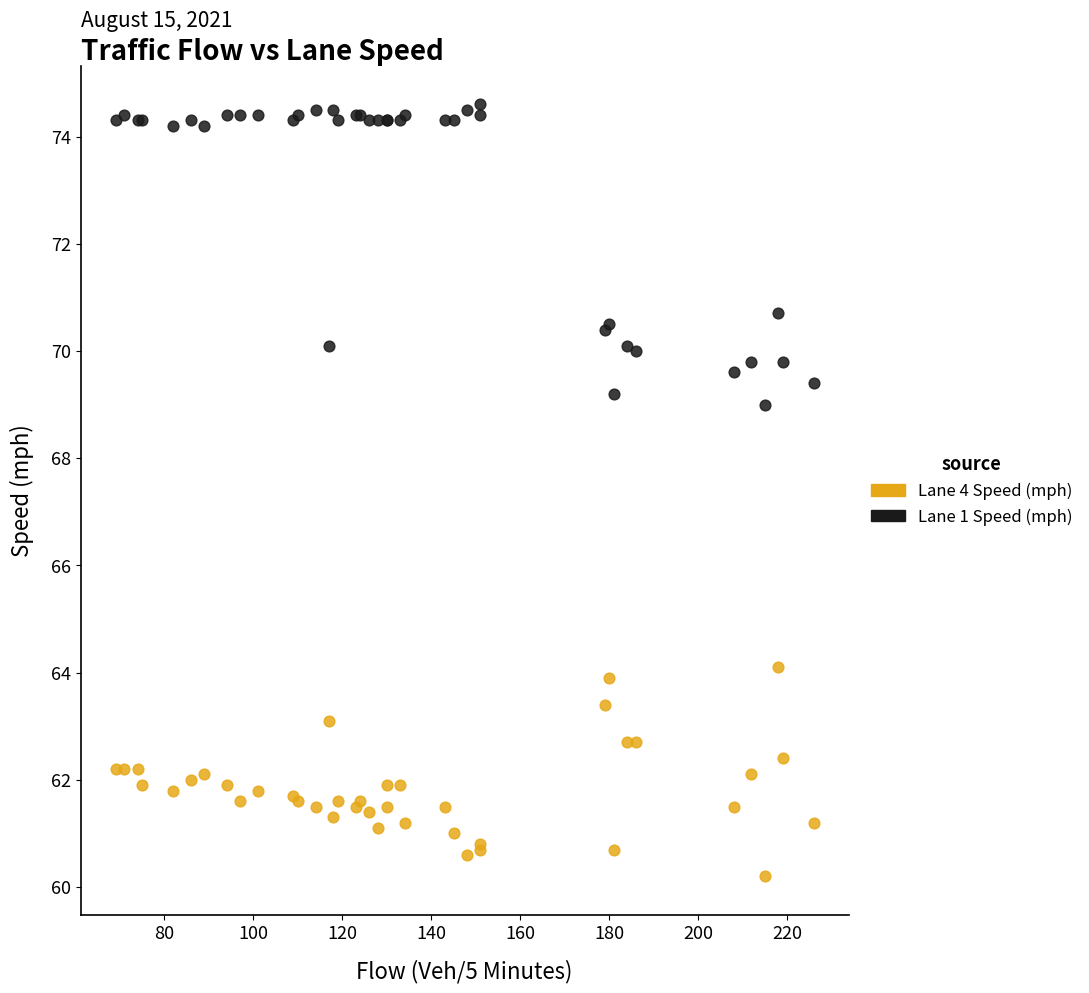

What are all the series names shown in the legend?

Lane 4 Speed (mph), Lane 1 Speed (mph)